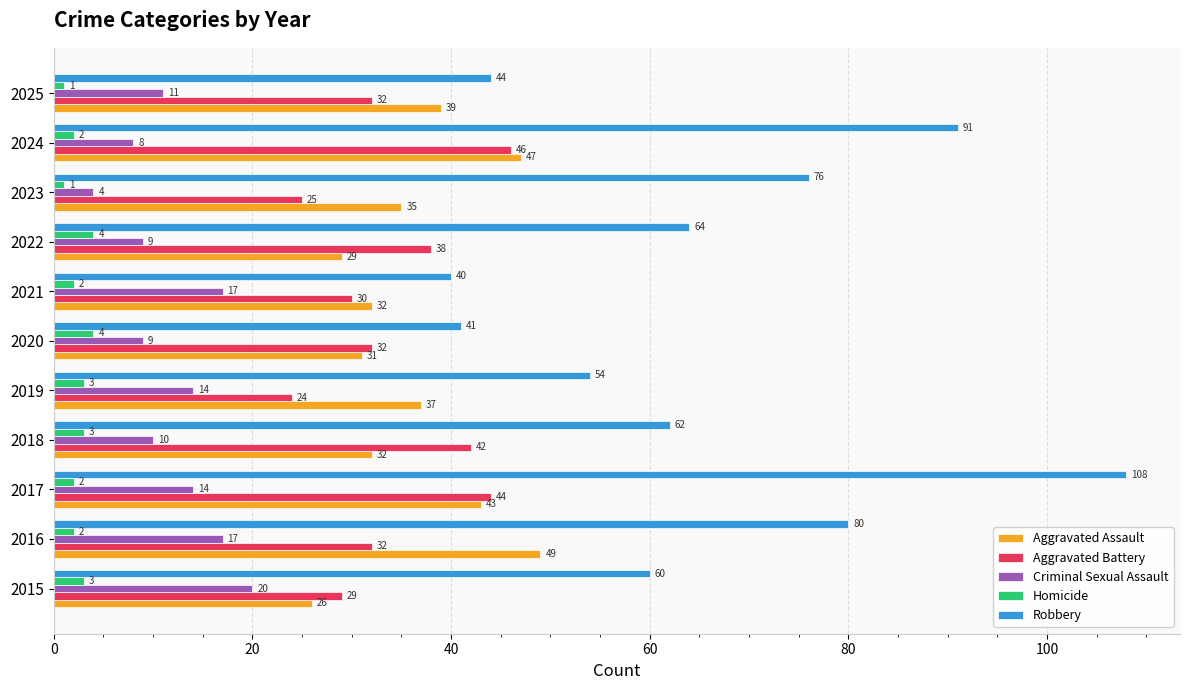

Count the Homicide values in the range 2 to 3.

7